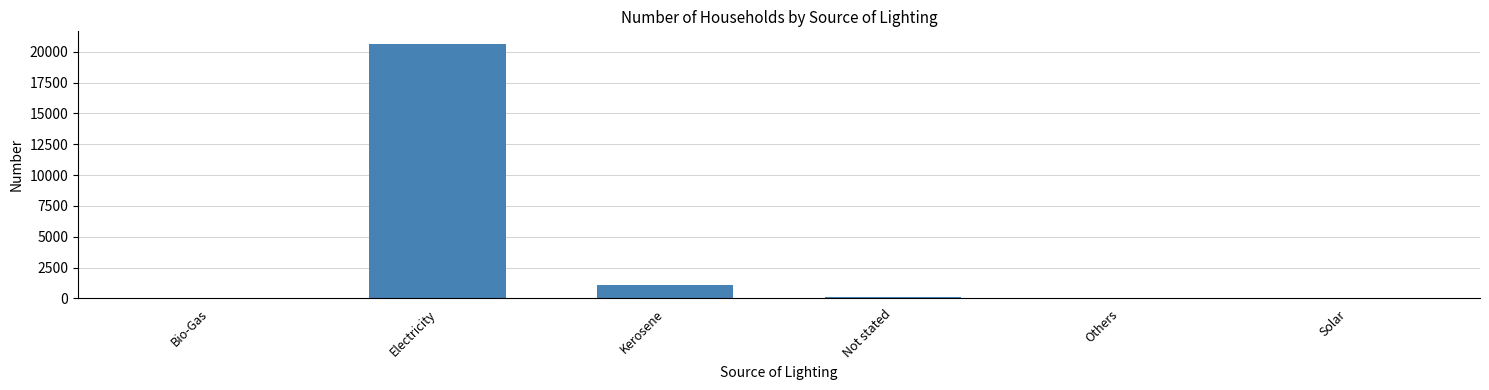

What is the average value?

3660